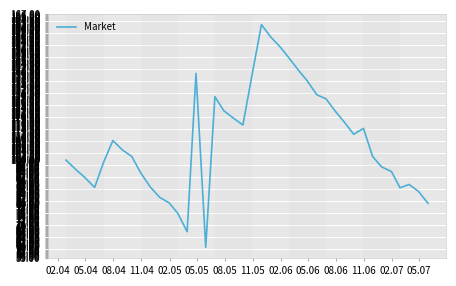

What is the difference between the maximum and minimum values?

102.0